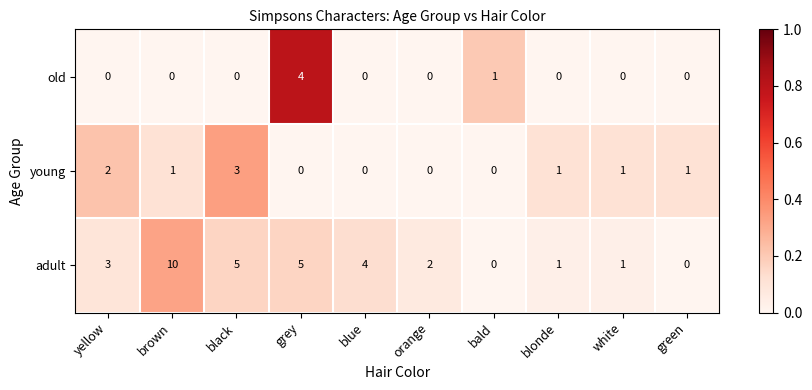

What is the sum of all old values?

5